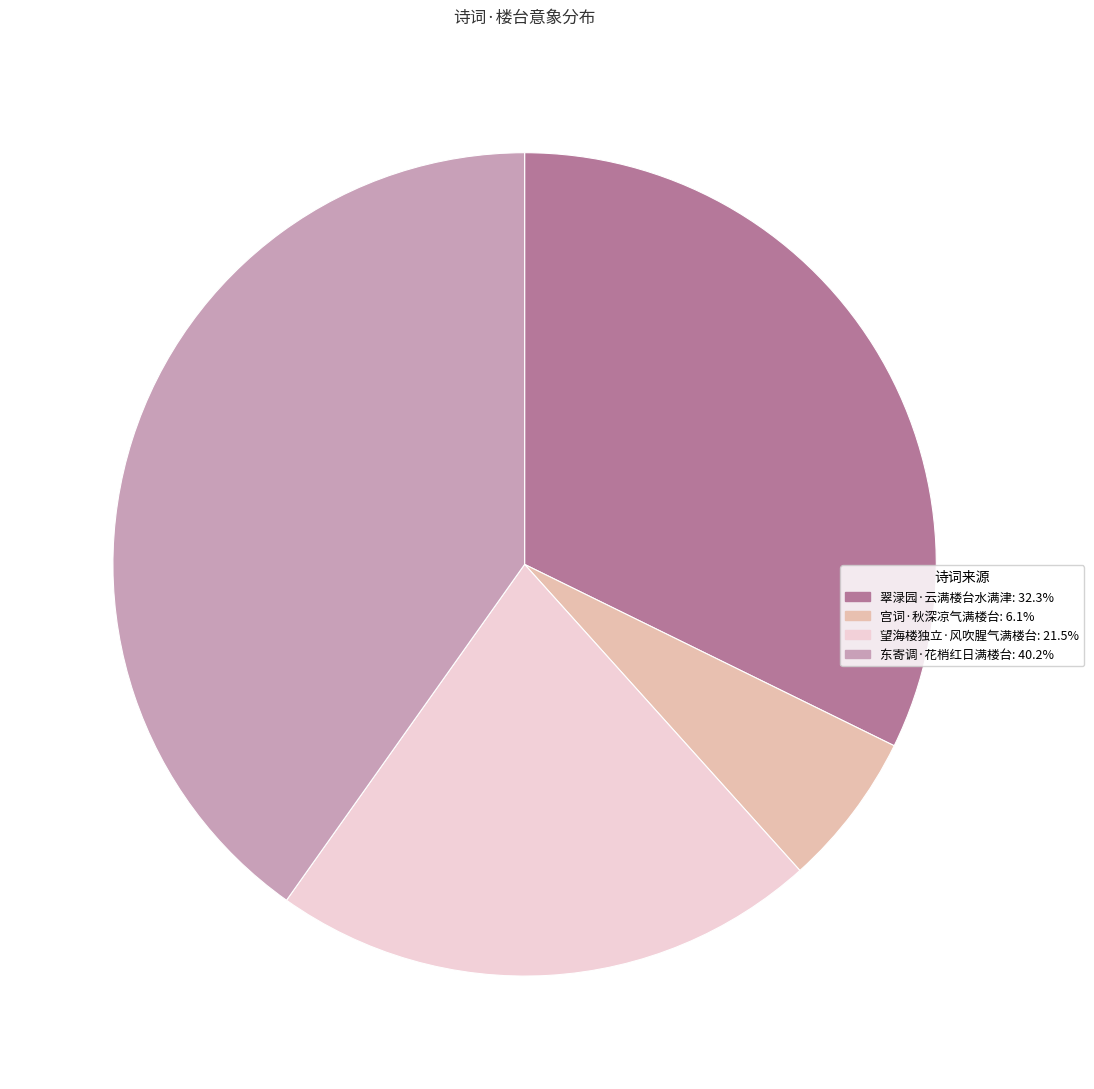

Rank the categories by value from lowest to highest.

宫词·秋深凉气满楼台, 望海楼独立·风吹腥气满楼台, 翠渌园·云满楼台水满津, 东寄调·花梢红日满楼台